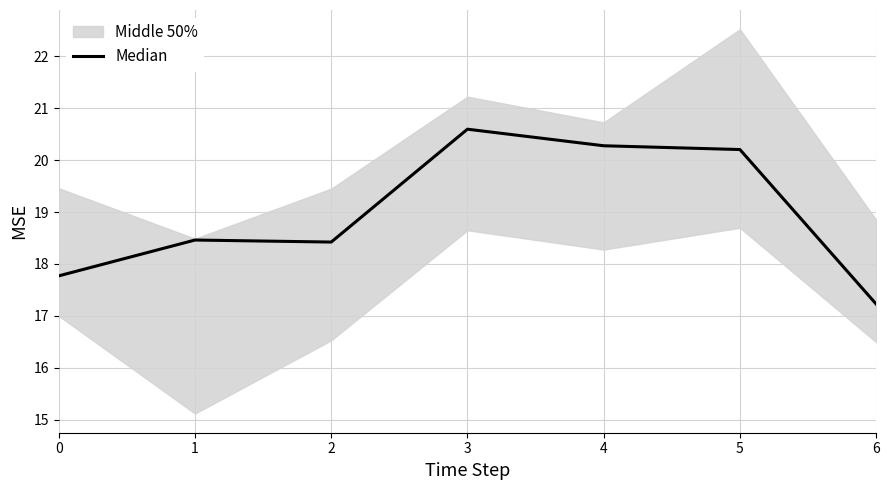

Reading left to right, list all the values displayed in this chart.

17.8	18.5	18.4	20.6	20.3	20.2	17.2